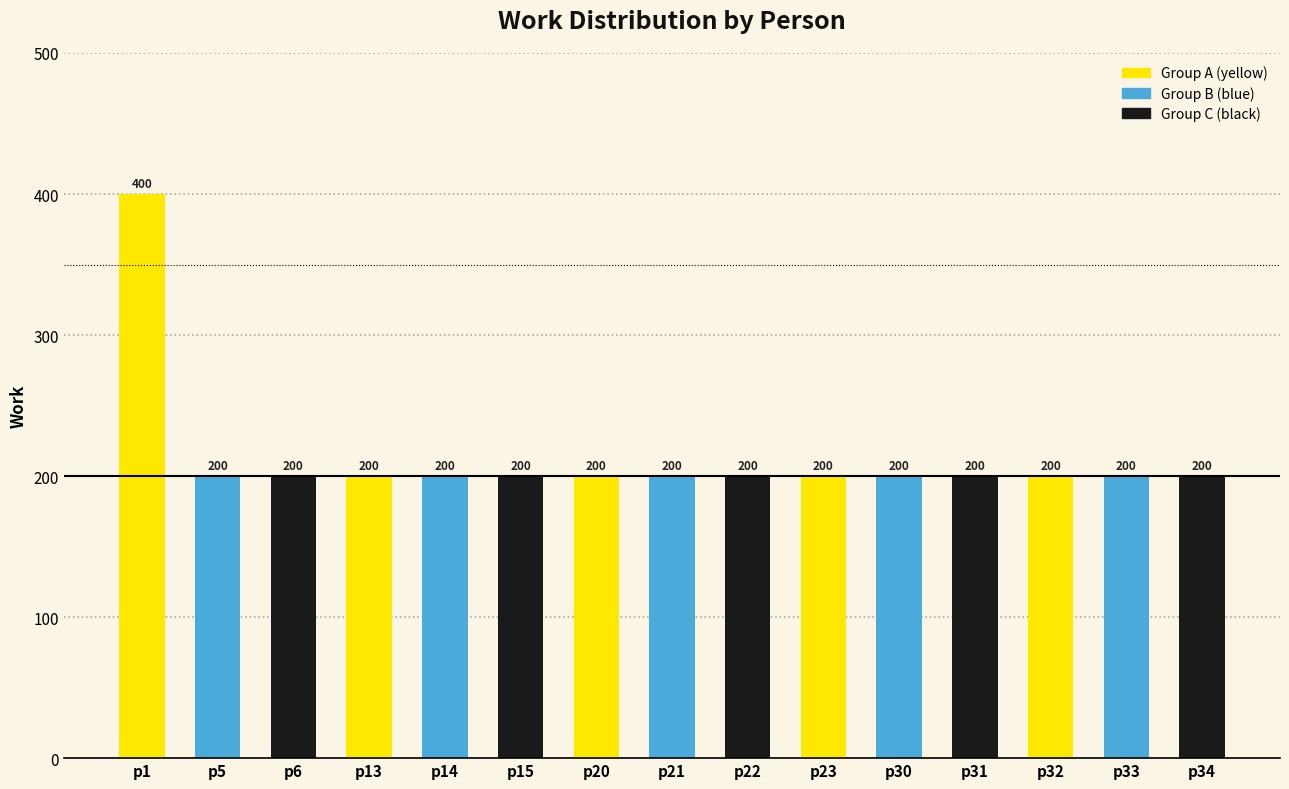

Which label corresponds to the largest value in the chart?

p1